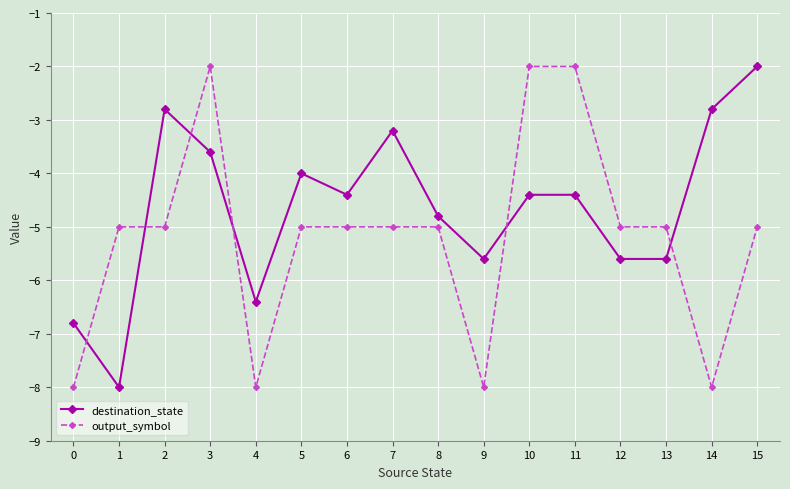

Which series has the largest total across all categories?

destination_state